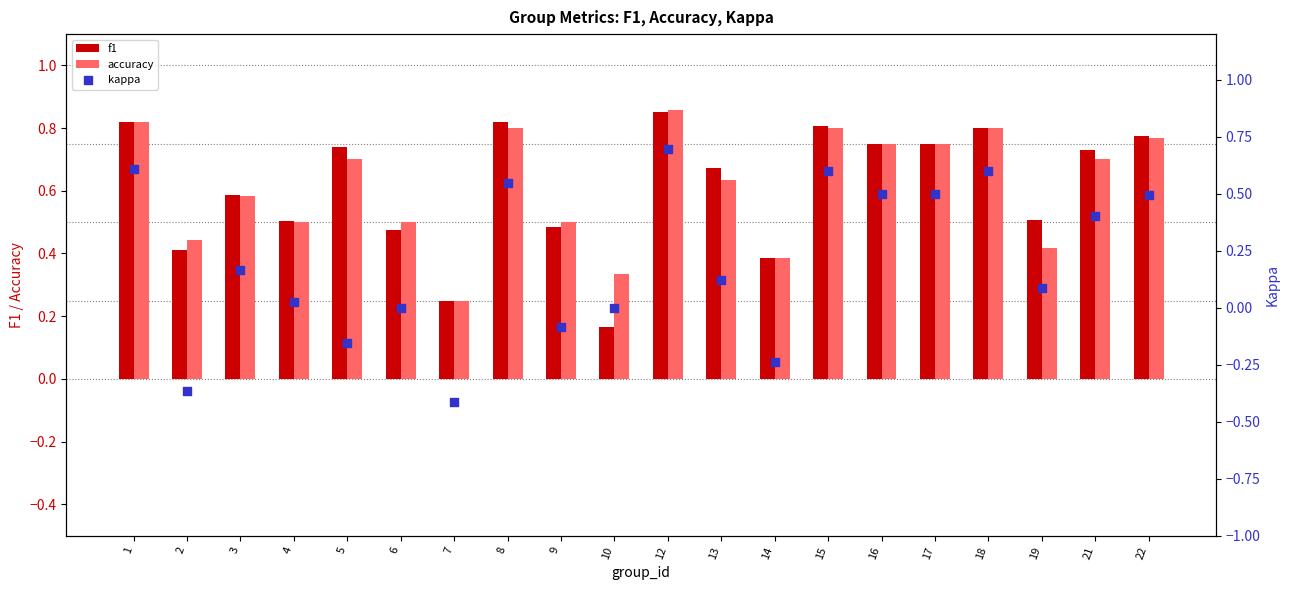

Is the value of f1 at 7 greater than the value of kappa at 18?

No